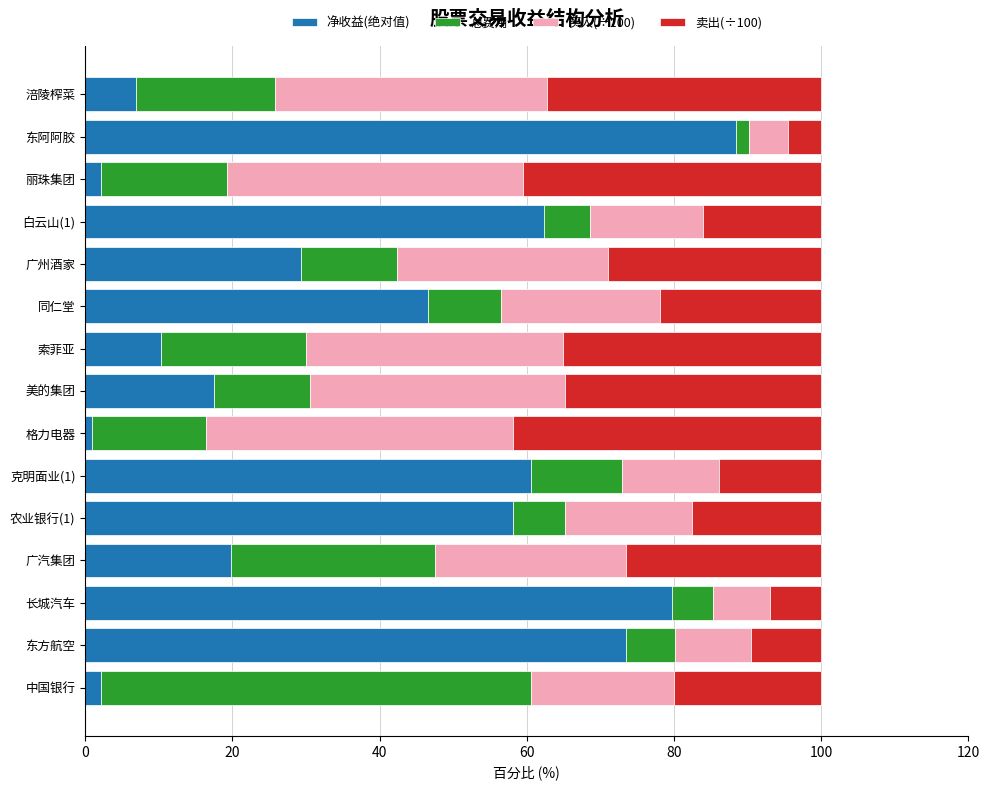

What is the average value of the 净收益(绝对值) series?

37.2